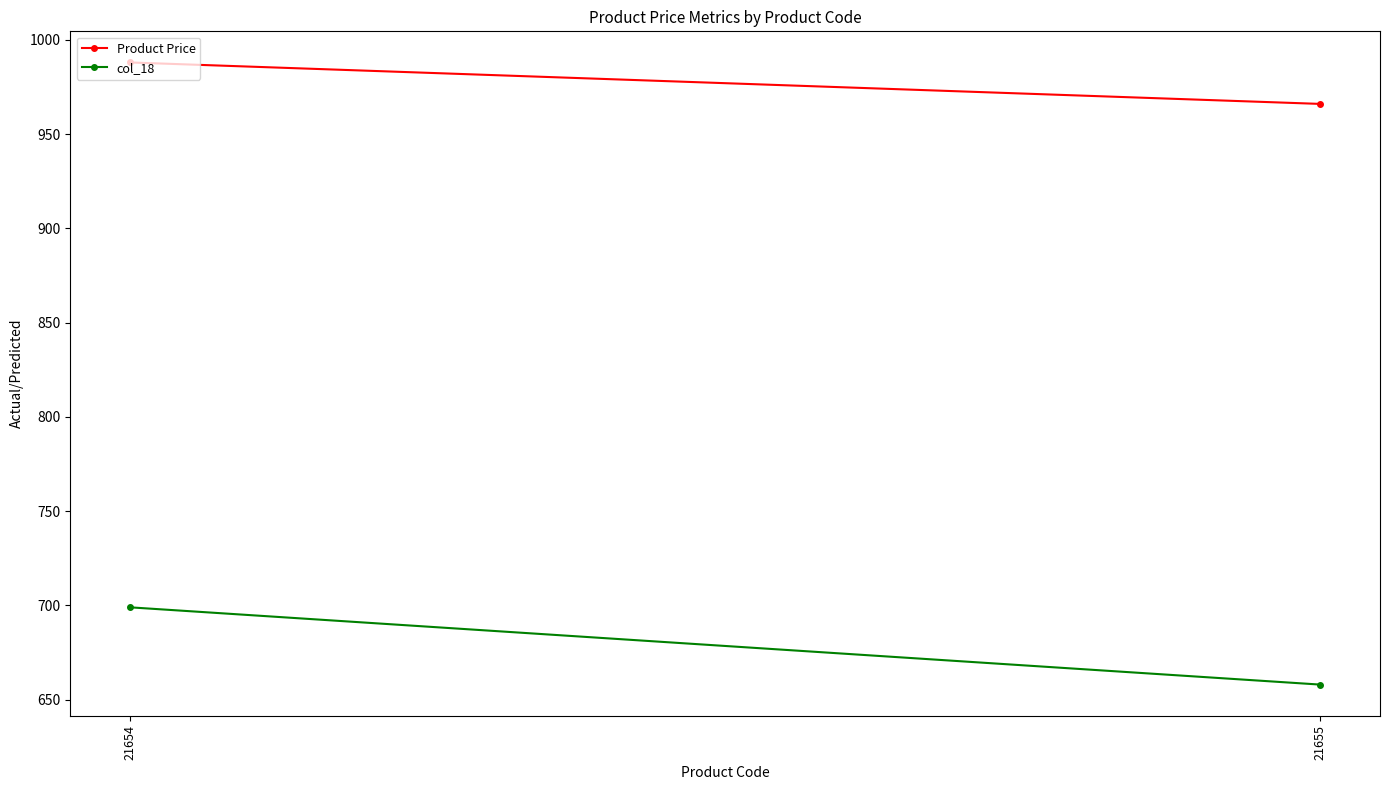

Read the col_18 value at 21654, to the nearest 5.

700